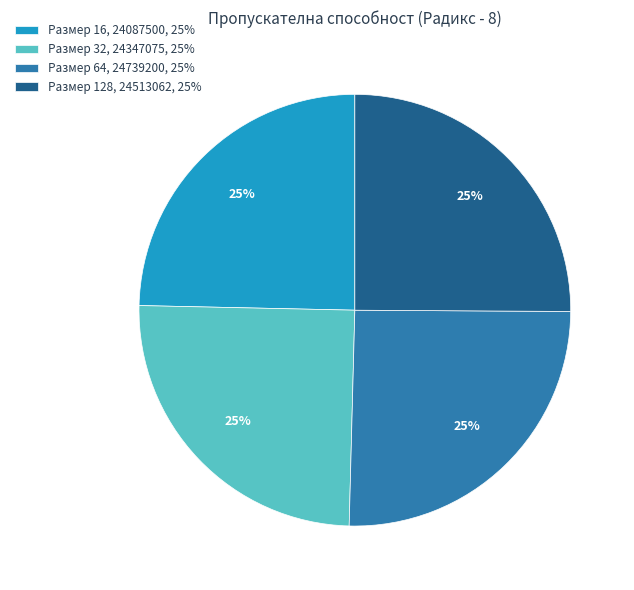

Is there a majority slice in this chart?

No